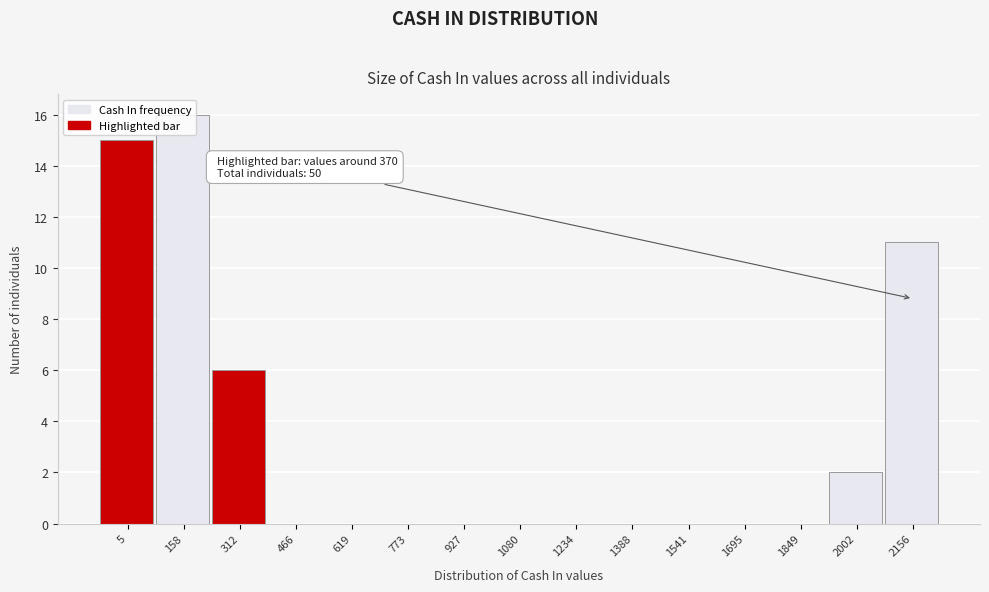

What is the sum of the values at 619 and 158?

16